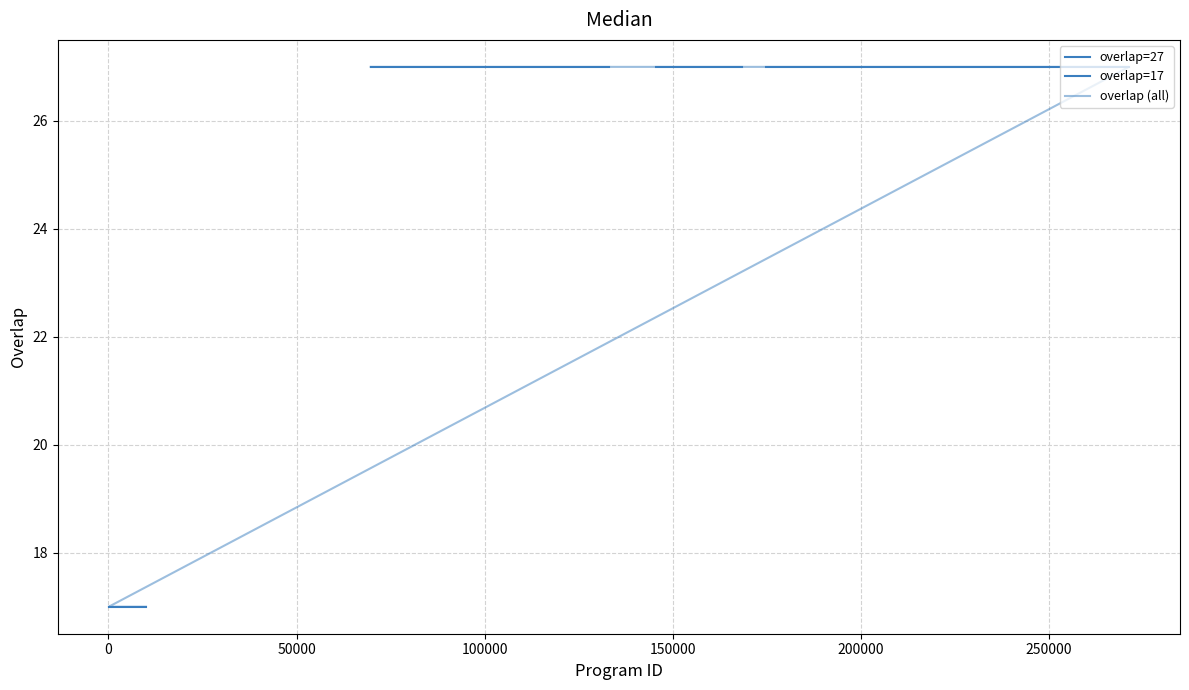

Does the chart have visible grid lines?

Yes